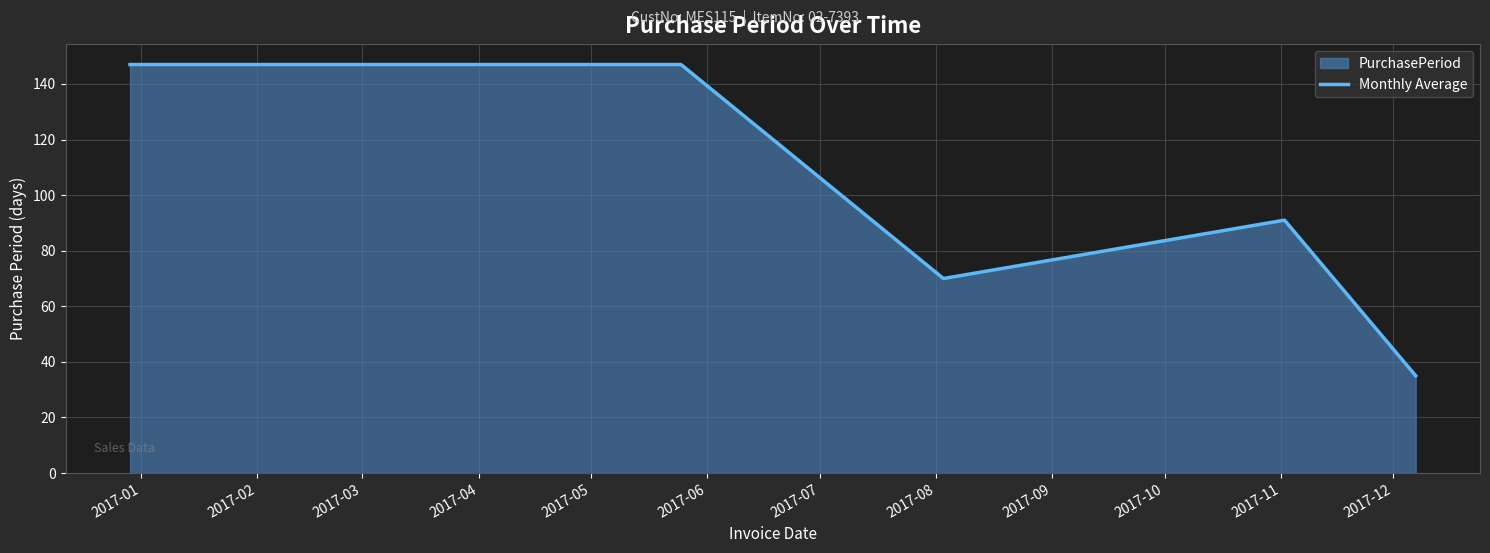

What is the average value?

98